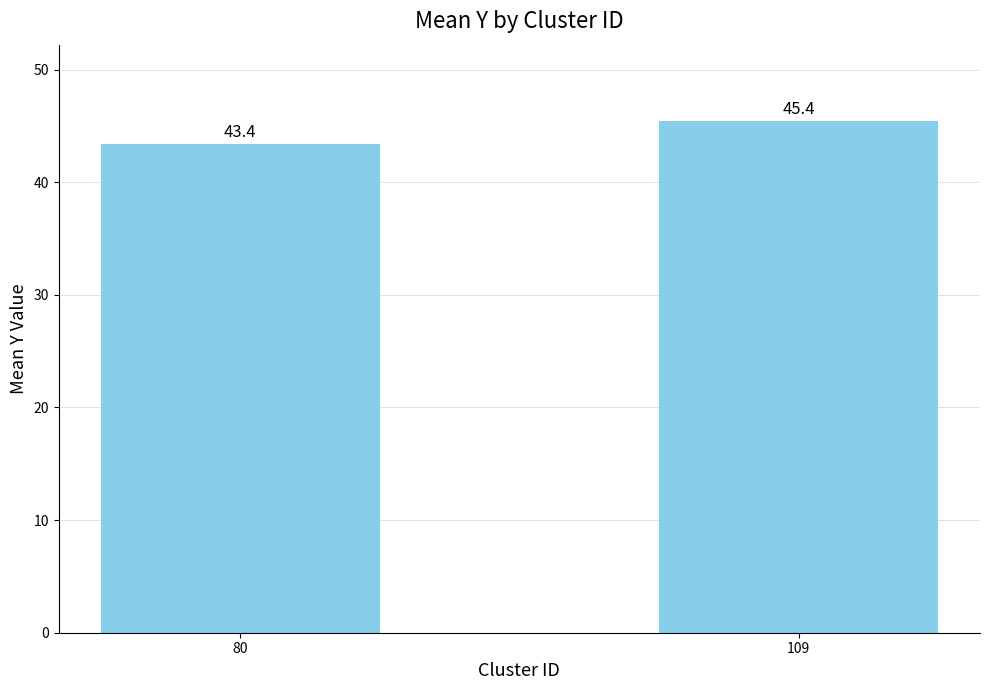

Reading right to left, what are all the values shown in this chart?

45.4	43.4